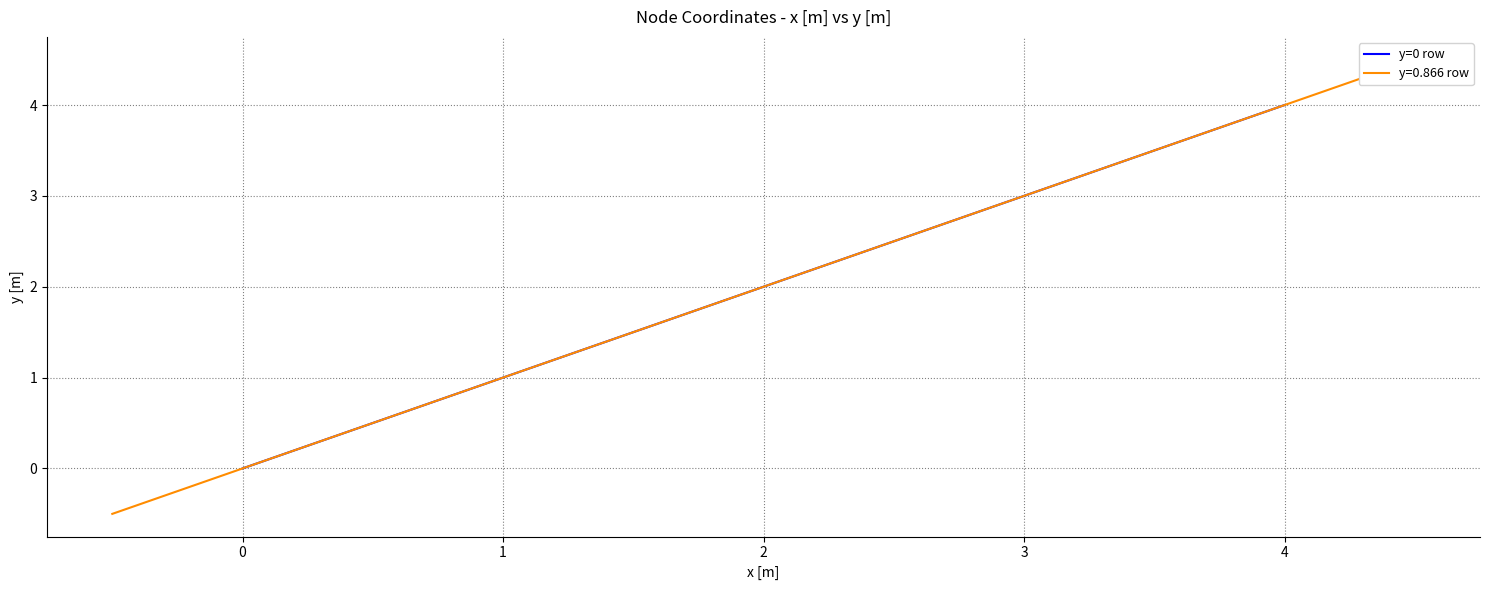

True or false: y=0 row has a value of 3 at 4.

False